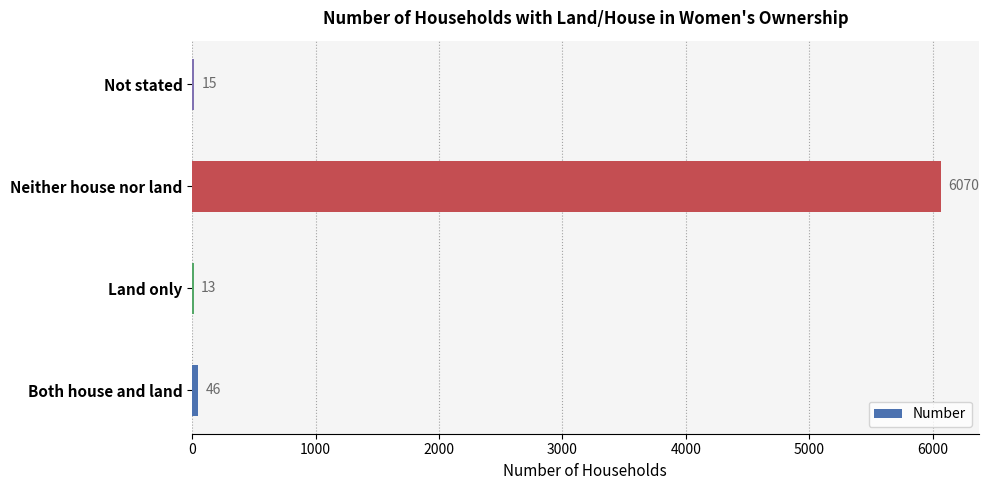

What is the sum of the values at Land only and Not stated?

28